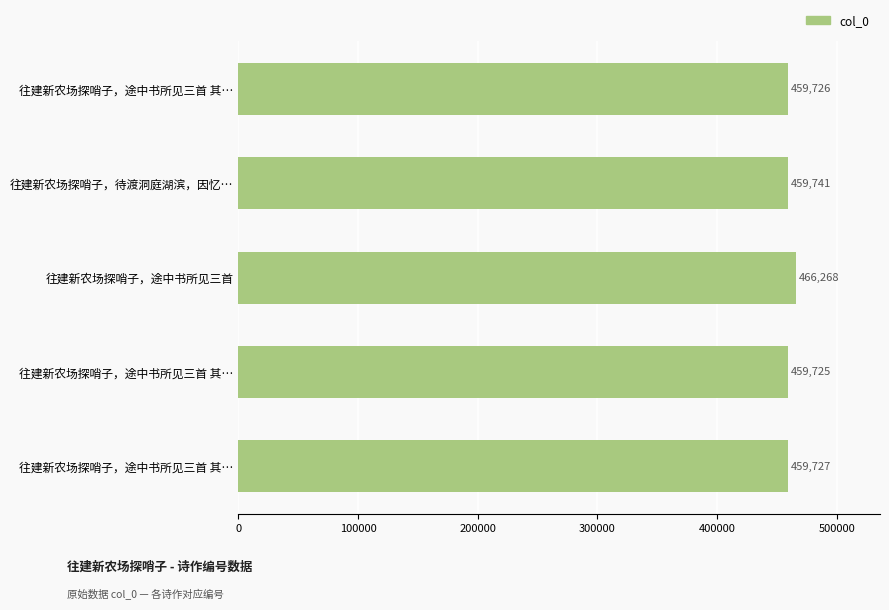

Count the number of categories in the chart.

5